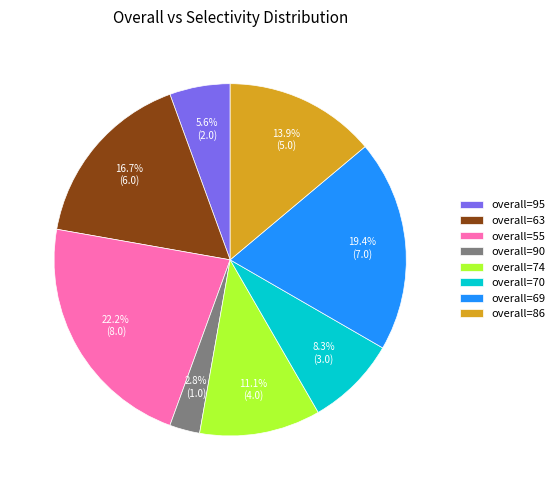

Which has a higher value, overall=55 or overall=69?

overall=55